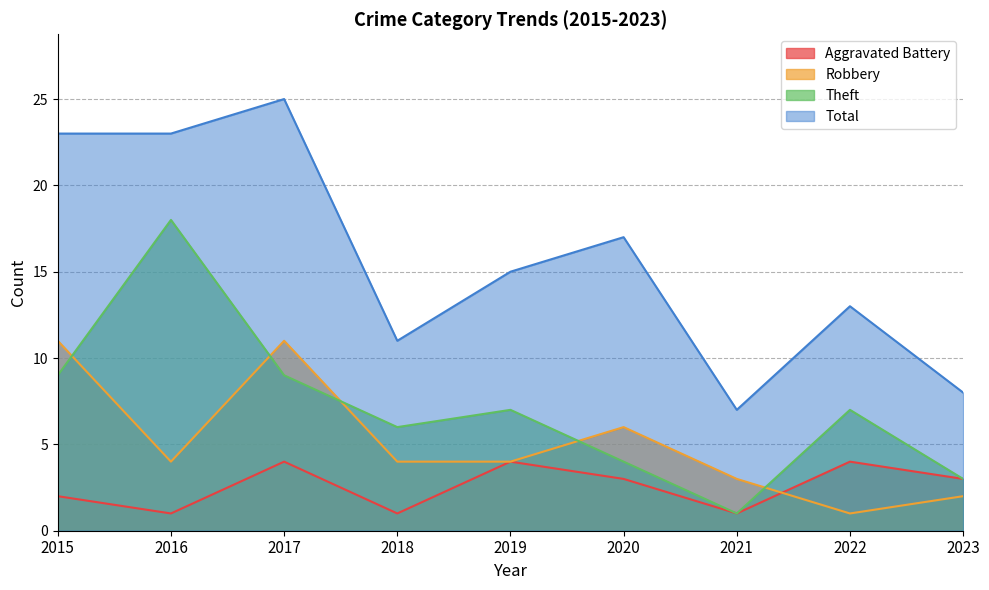

True or false: Total has a value of 31 at 2015.

False